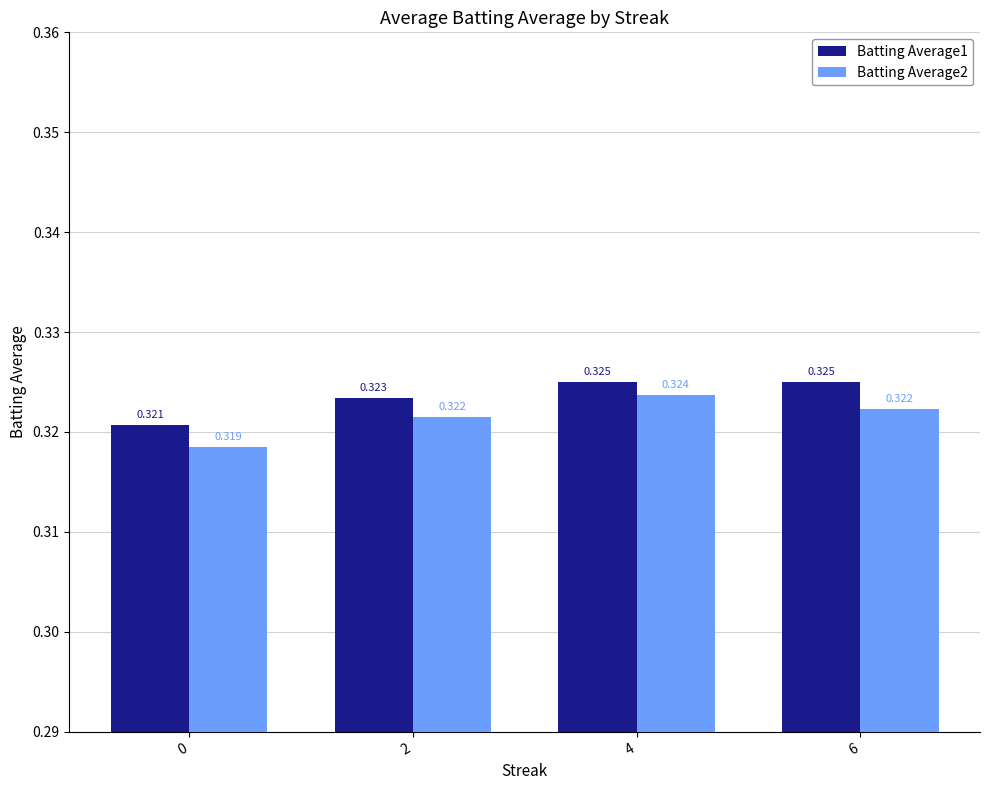

How many groups of bars are there?

4